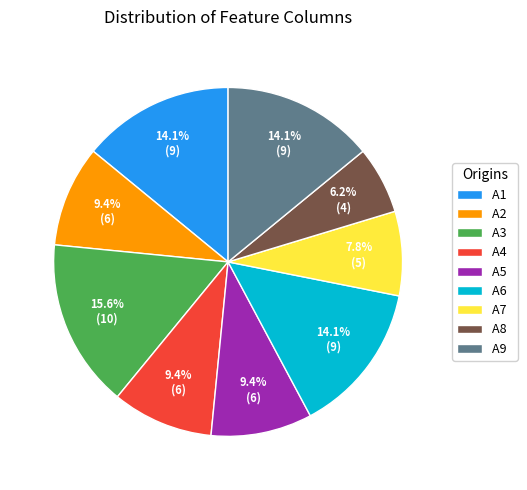

To the nearest percent, what is the difference between the A3 and A5 slice percentages?

6%